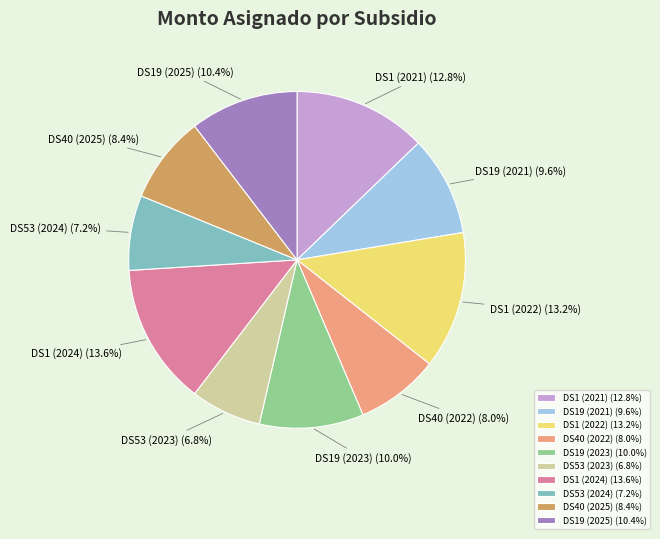

Approximately how many times larger is the value at DS1 (2021) compared to DS19 (2021)?

1.3